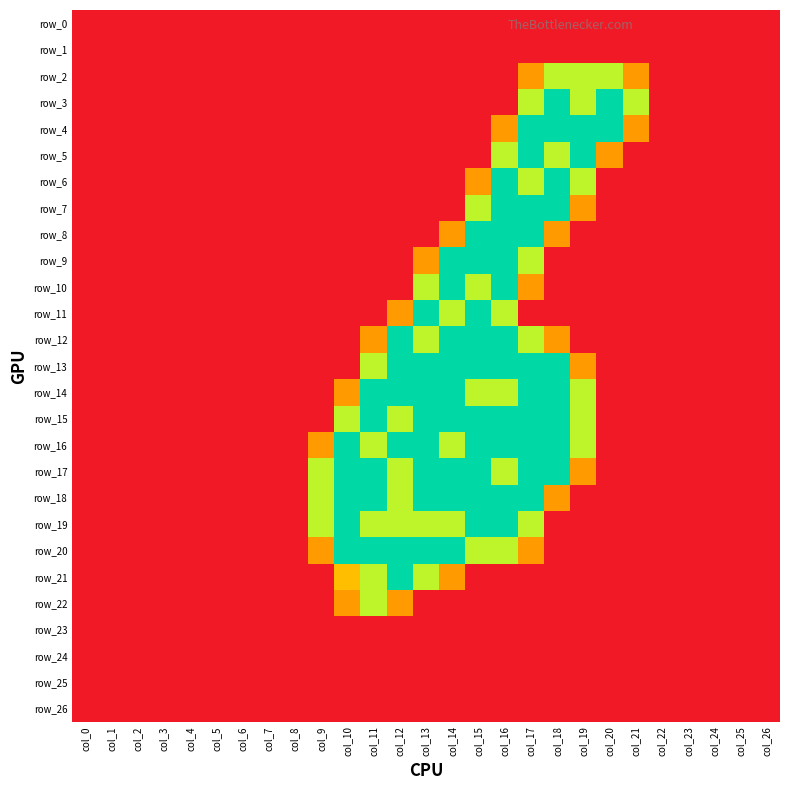

At which label does row_19 reach its peak?

col_10